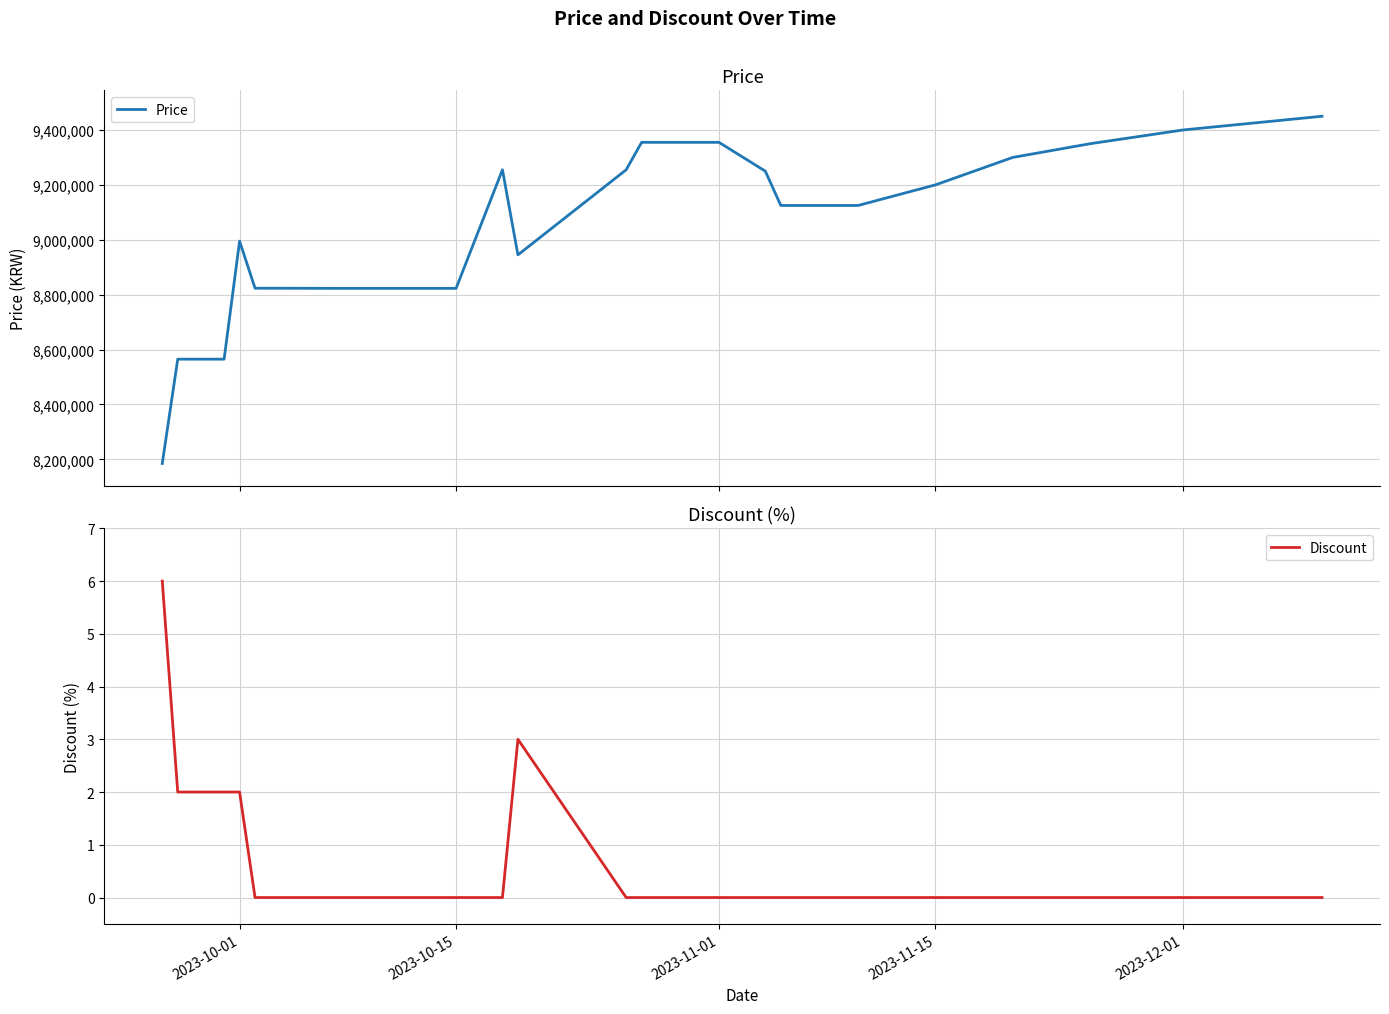

True or false: Price and Discount intersect in this chart.

False